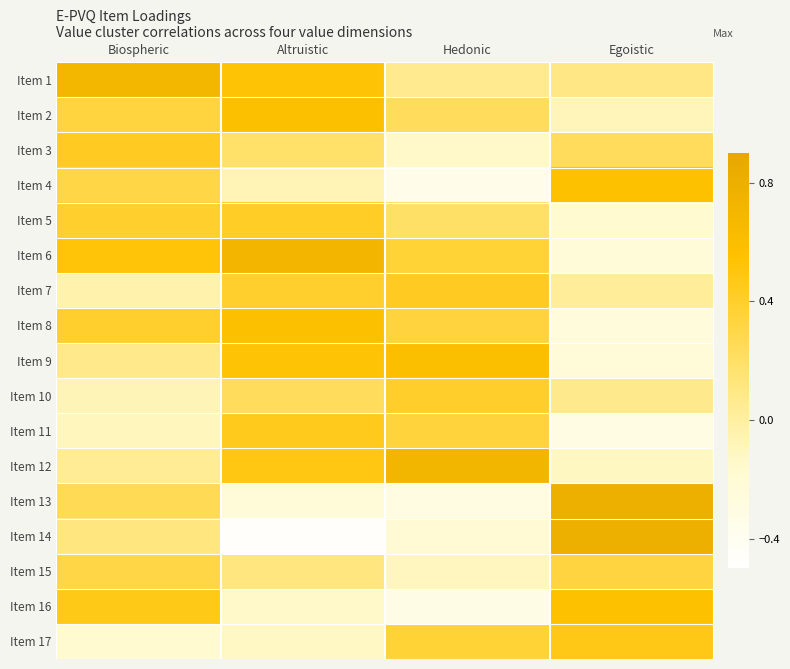

At how many categories does at least one series exceed 0?

4